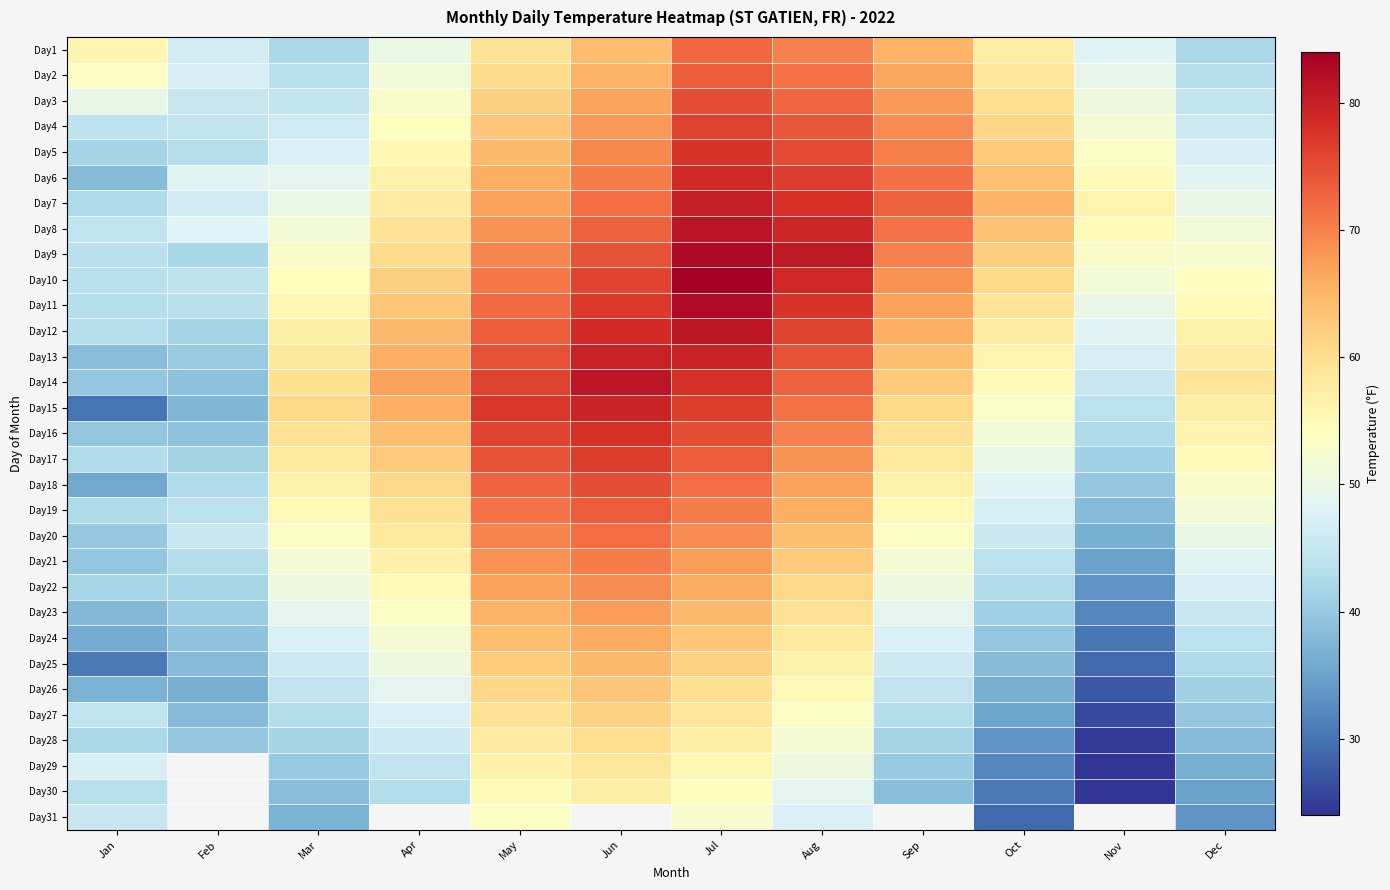

What is the average value of the Day6 series?

60.2